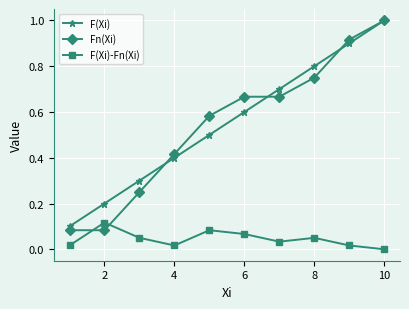

What is the value of the F(Xi) point at the 3rd from the left?

0.3